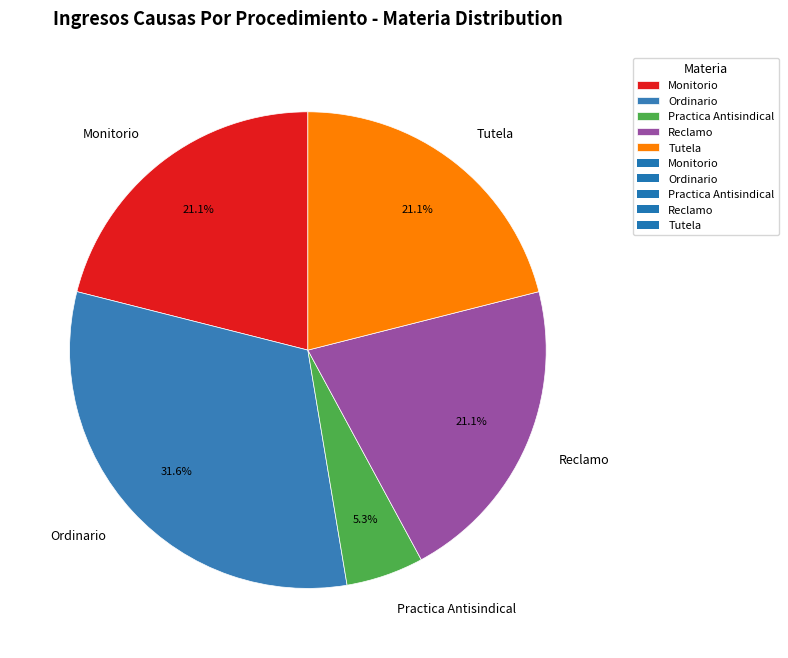

Is the sum of Tutela and Reclamo greater than half?

No